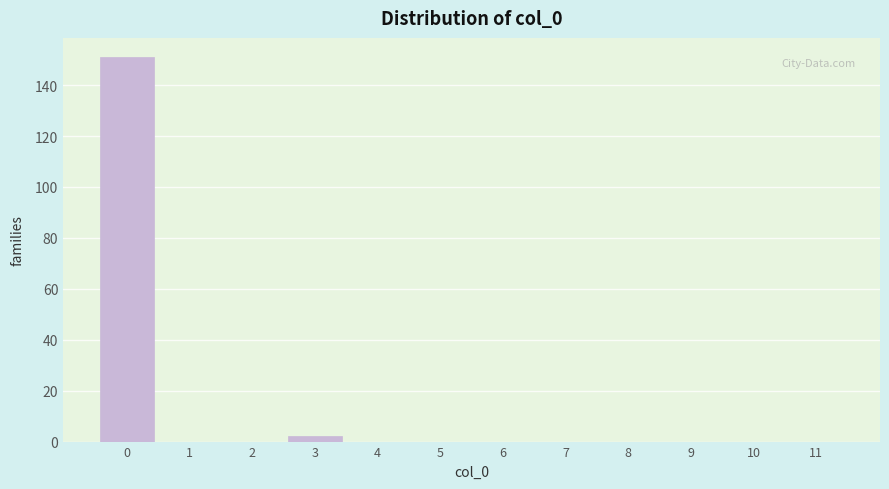

Reading left to right, what are all the values shown in this chart?

0=151	1=0	2=0	3=2	4=0	5=0	6=0	7=0	8=0	9=0	10=0	11=0